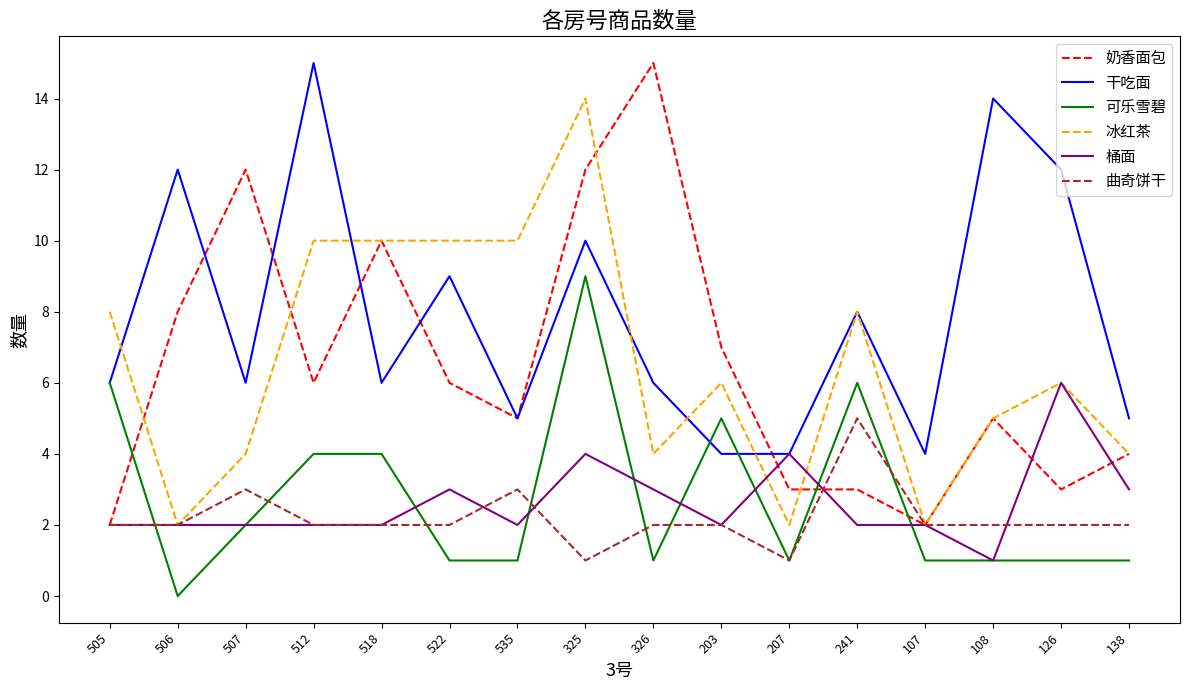

What is the difference between the 干吃面 values at 203 and 522?

5